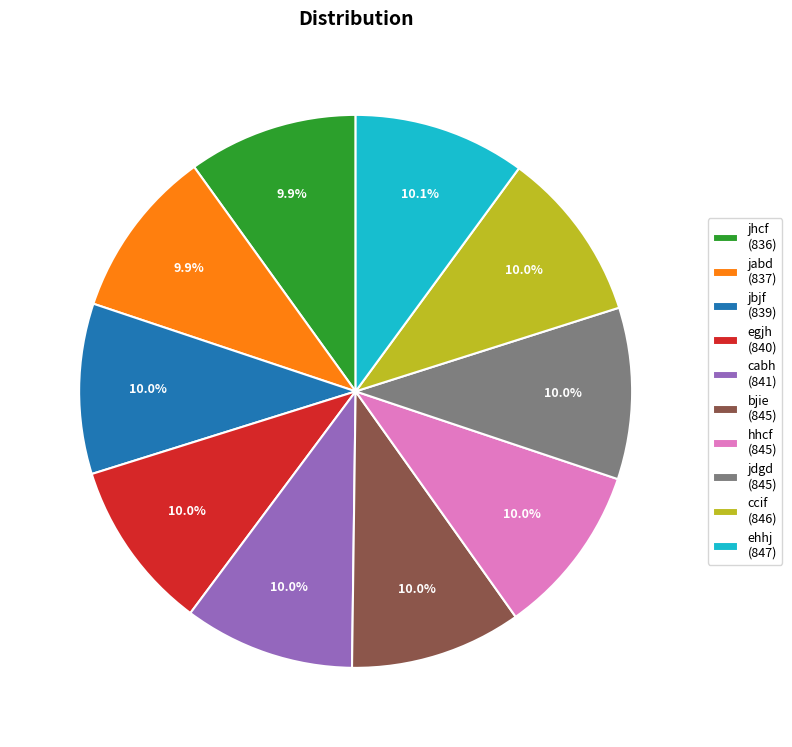

Does cabh represent more than half of the total?

No